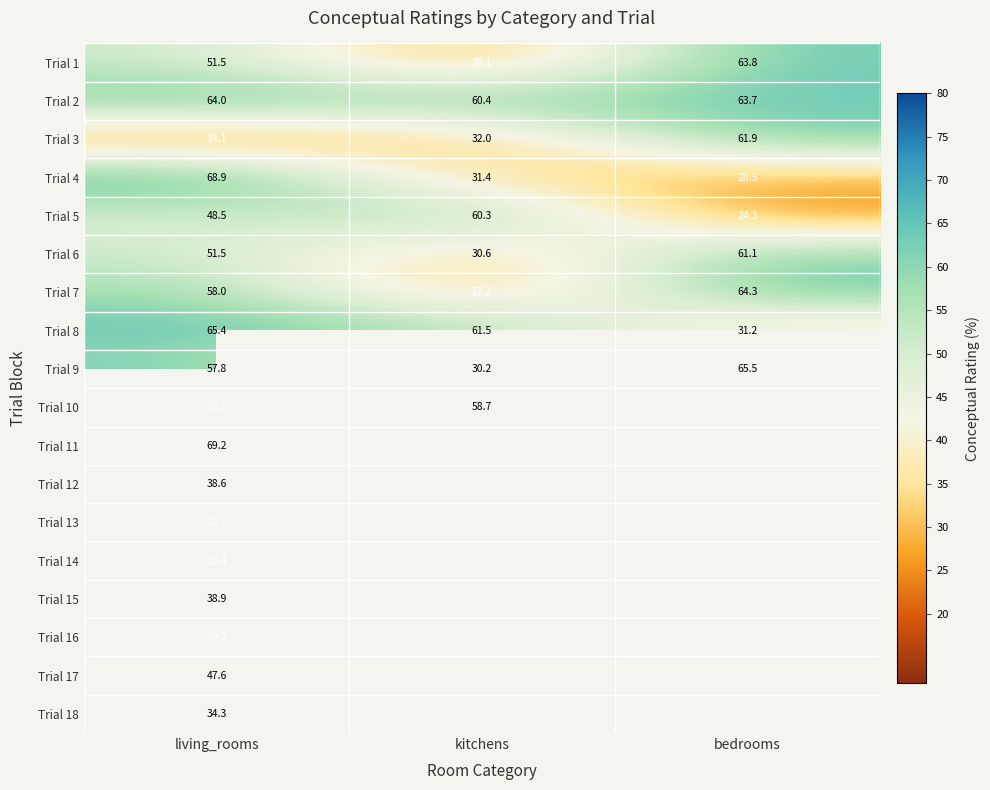

Which category has the highest value in the Trial 7 series?

bedrooms